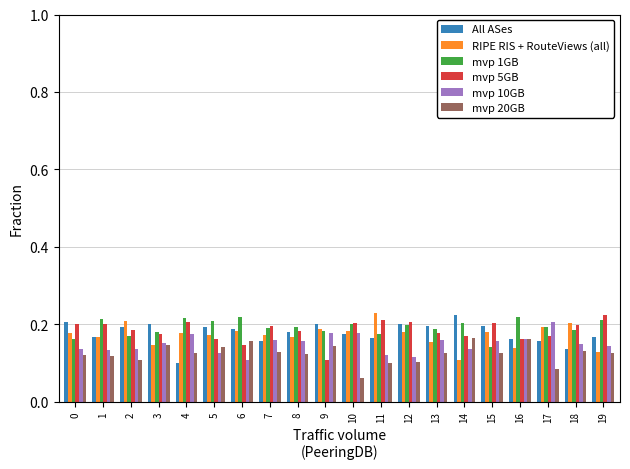

Between 2 and 8, which series saw the biggest shift?

RIPE RIS + RouteViews (all)